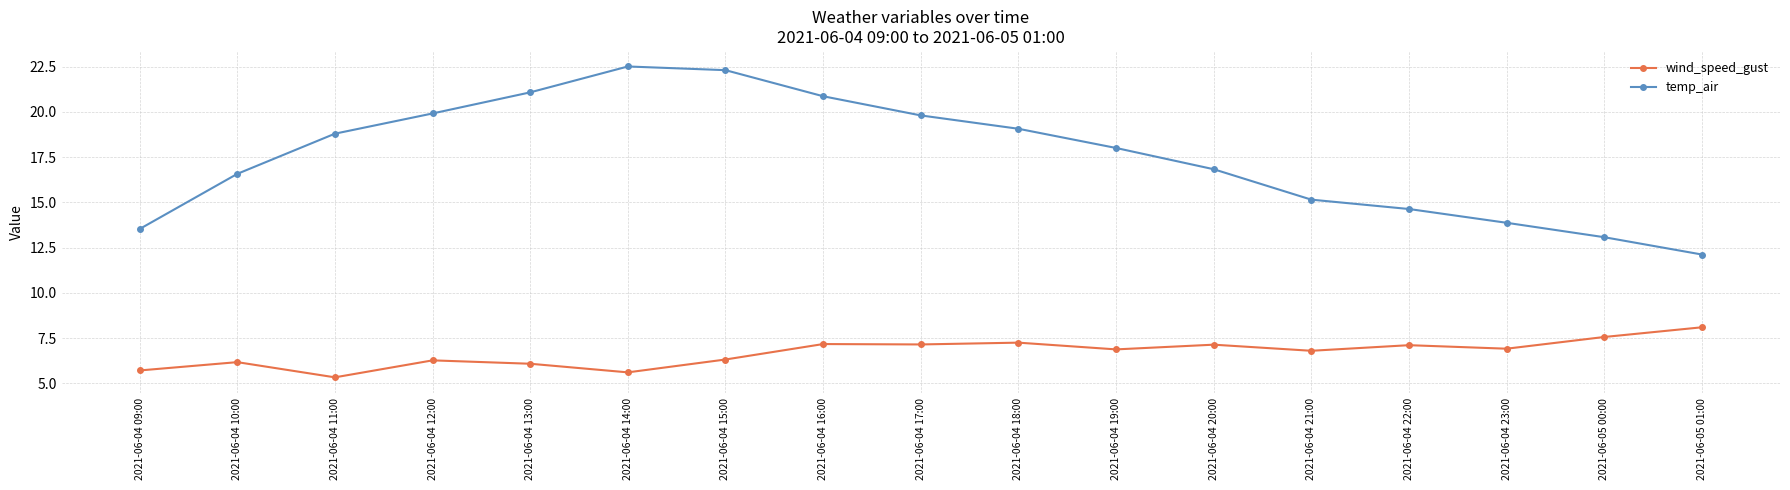

What is the difference between the highest and lowest values at 2021-06-05 01:00?

4.0